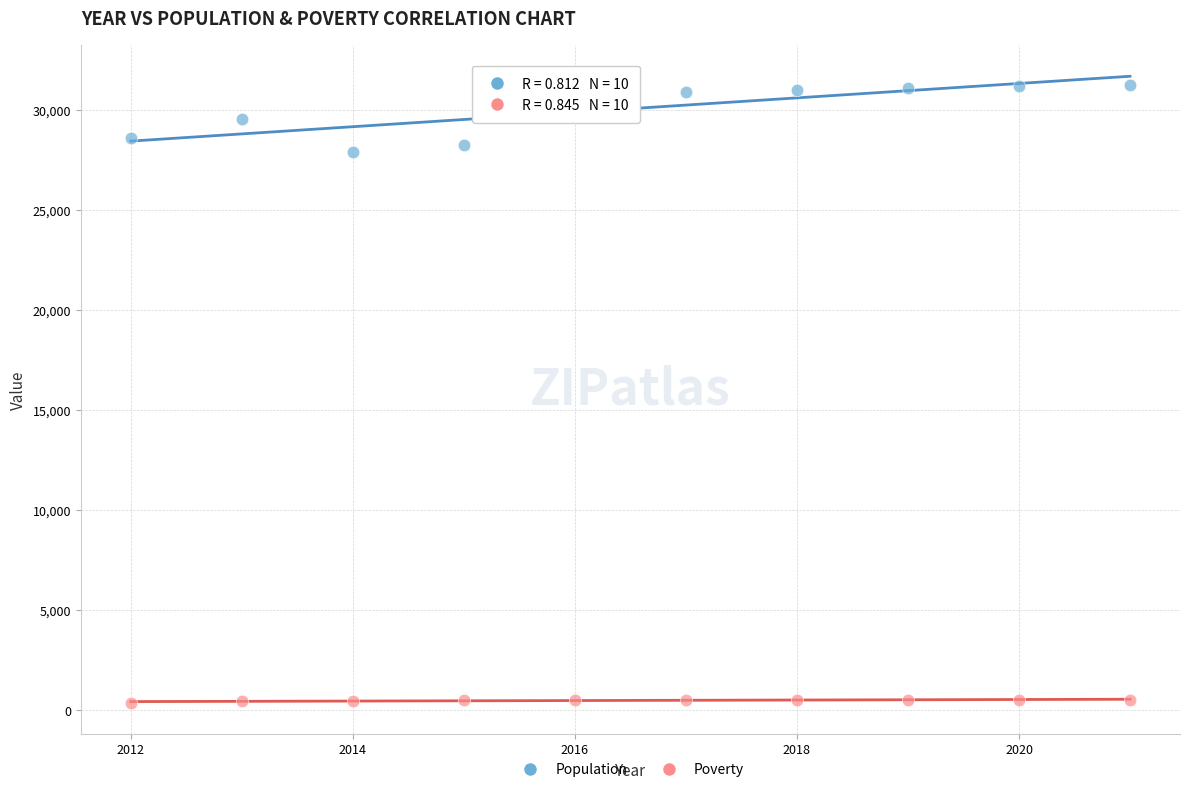

Across all series, what Y value is closest to 15815?

27908